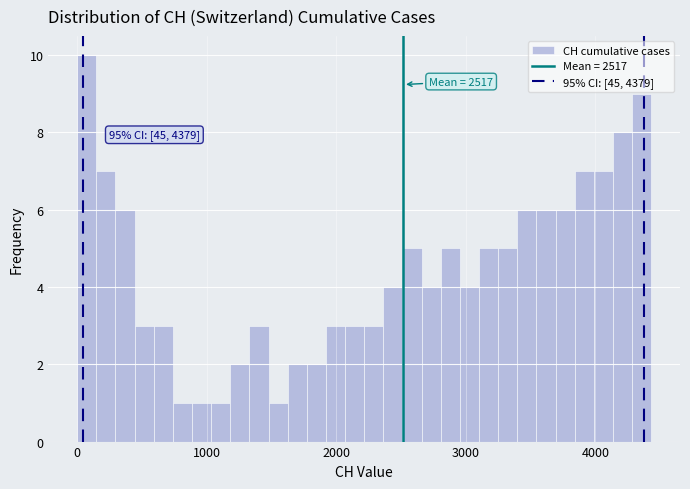

Around what value on the x-axis is the tallest bar? Give the approximate position of its centre, as read against the axis.

100